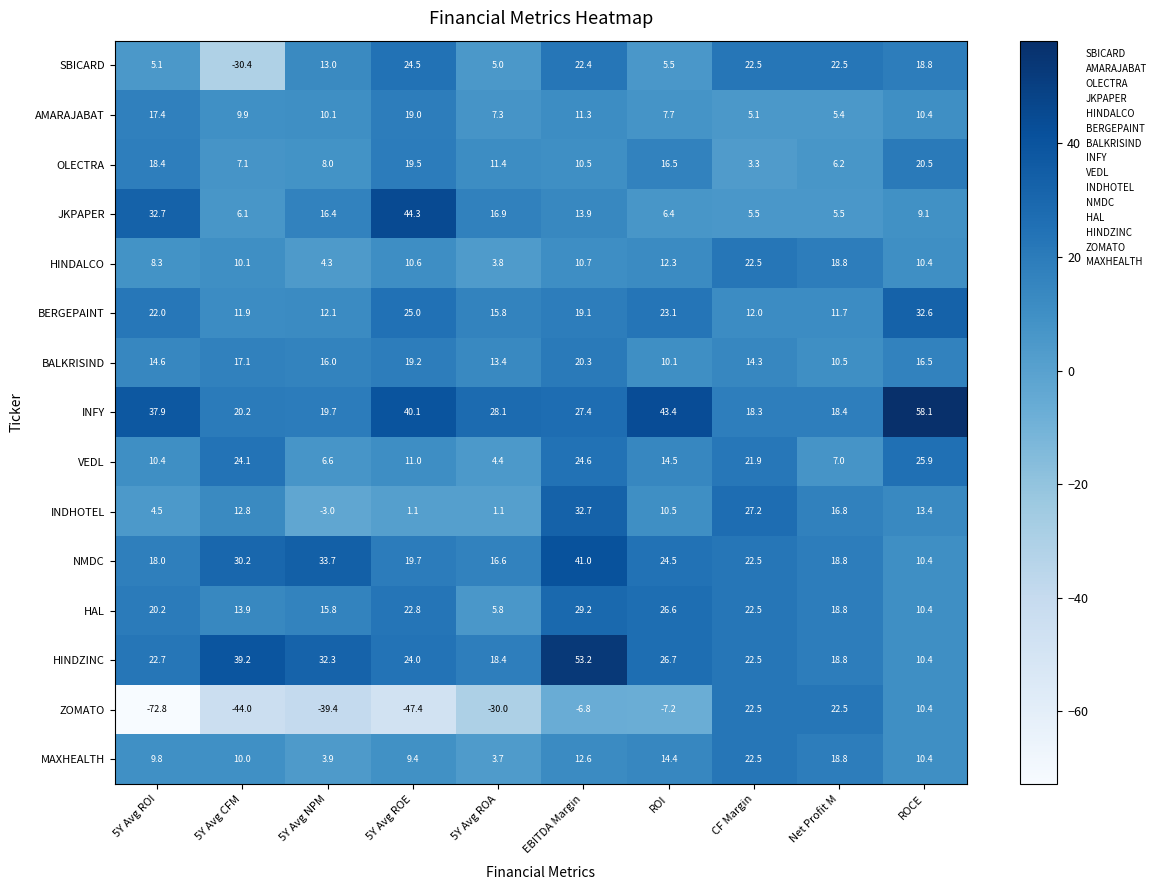

Which category has the lowest value across all series?

5Y Avg ROI